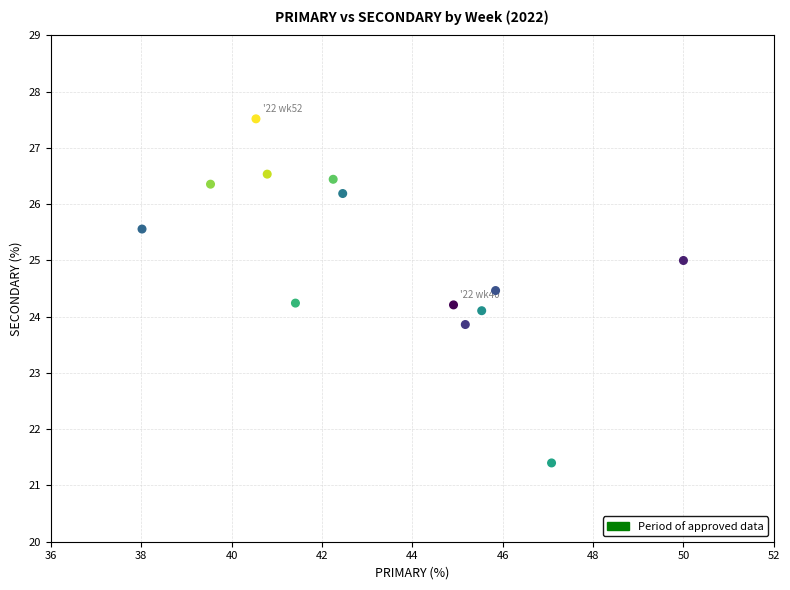

What is the range of X values (max minus min)?

12.0